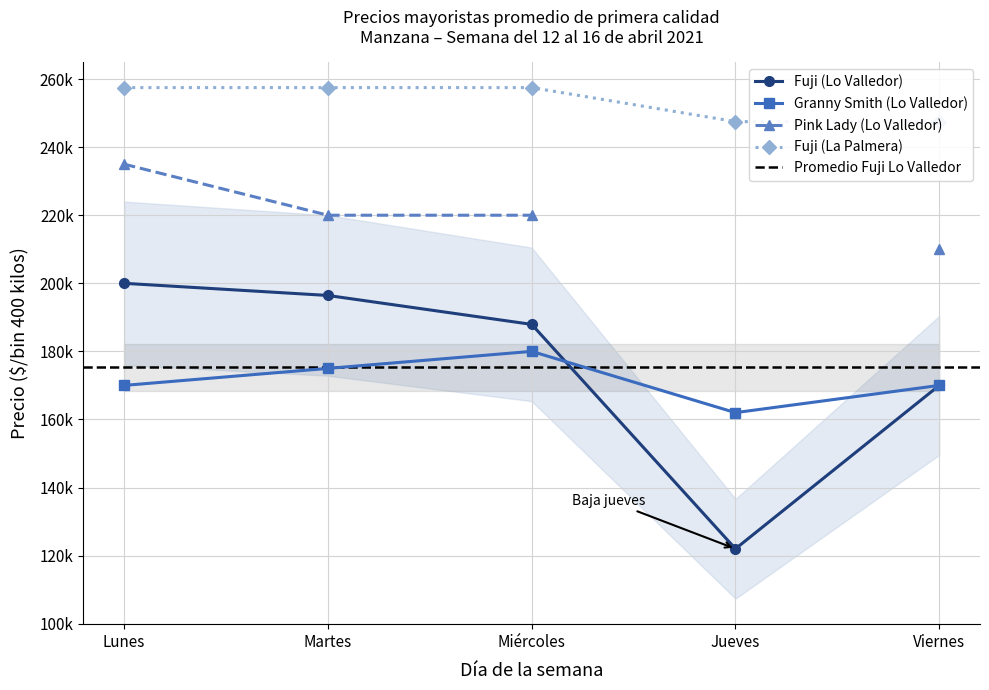

Count the Fuji (La Palmera) values in the range 247500 to 257500.

5